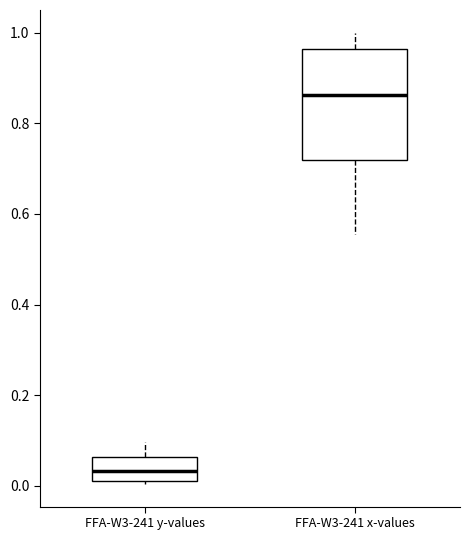

Reading left to right, read every box against the y-axis: the position of its median line, the range the box covers, and the ends of its whiskers. The values are not printed on the chart, so give them approximately, as read against the axis.

FFA-W3-241 y-values: median 0.04, box 0.02 to 0.06, whiskers 0.00 to 0.10
FFA-W3-241 x-values: median 0.86, box 0.72 to 0.96, whiskers 0.56 to 1.00